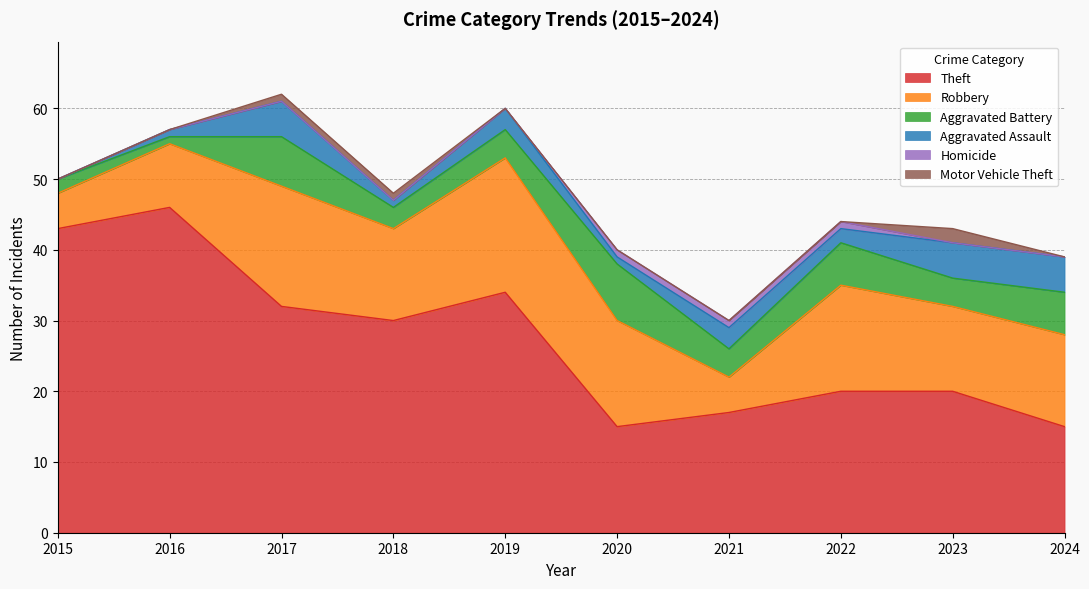

What is the highest value of the Robbery series?

19